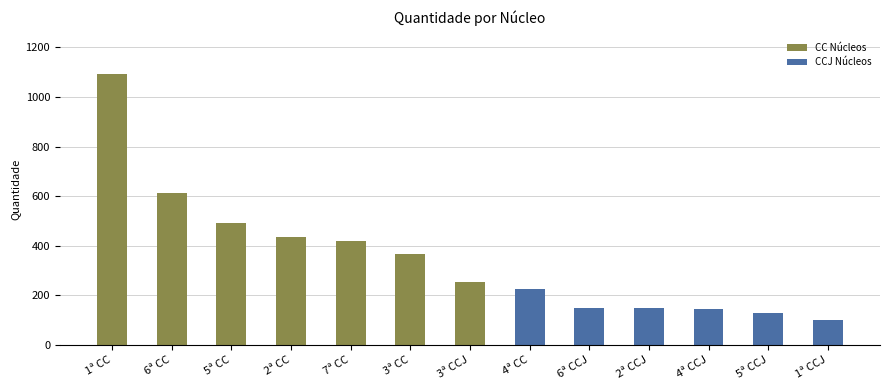

What is the average value?

352